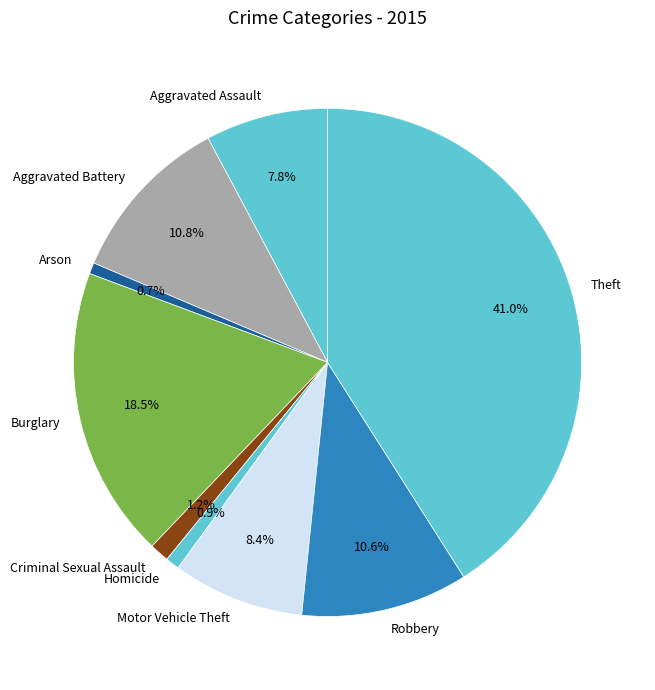

What is the largest slice in the pie chart?

Theft